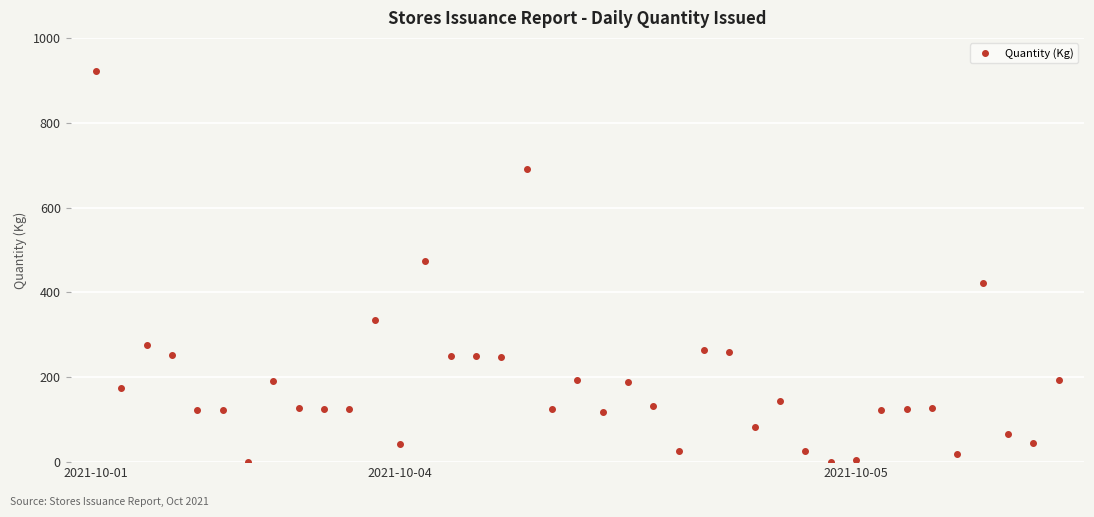

True or false: there are more than 0 points higher than both neighbors.

True